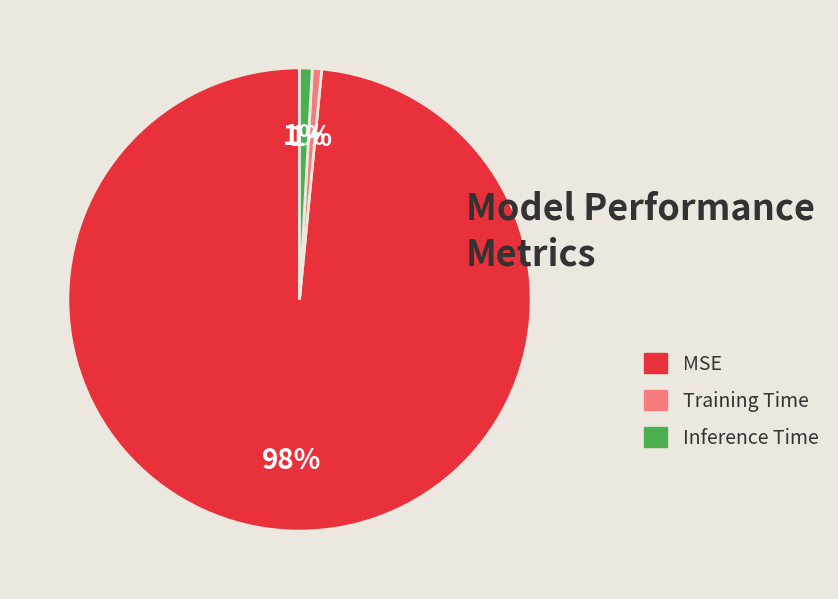

Which category has the biggest portion of the pie?

MSE